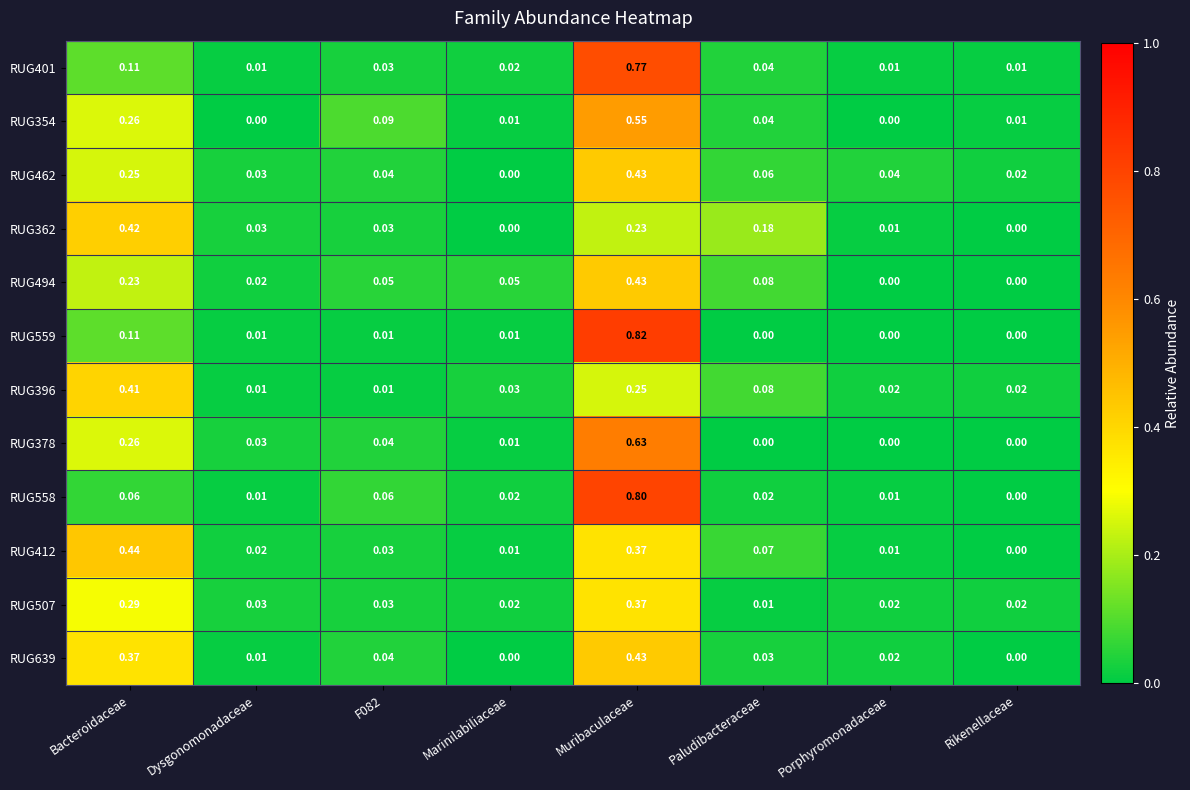

Is the value of RUG558 at Paludibacteraceae greater than the value of RUG639 at Paludibacteraceae?

No